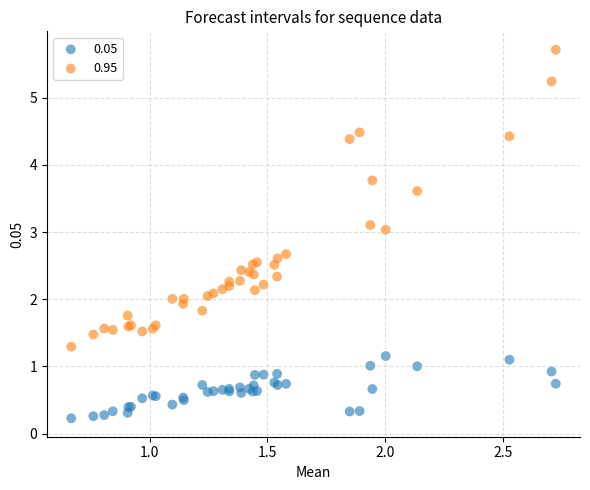

What is the X range (max minus min) for the scatter plot?

2.1